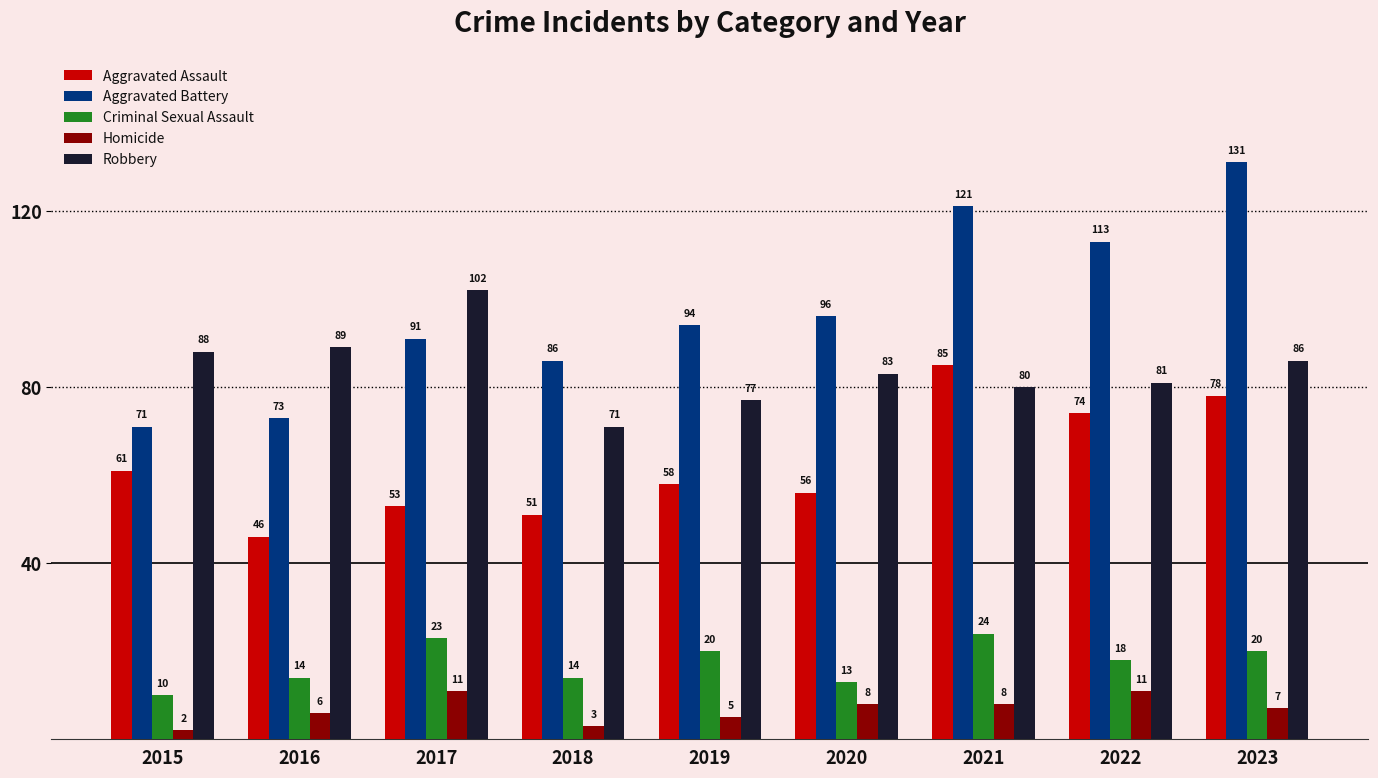

The value of Aggravated Battery at 2023 is 131. True or false?

True